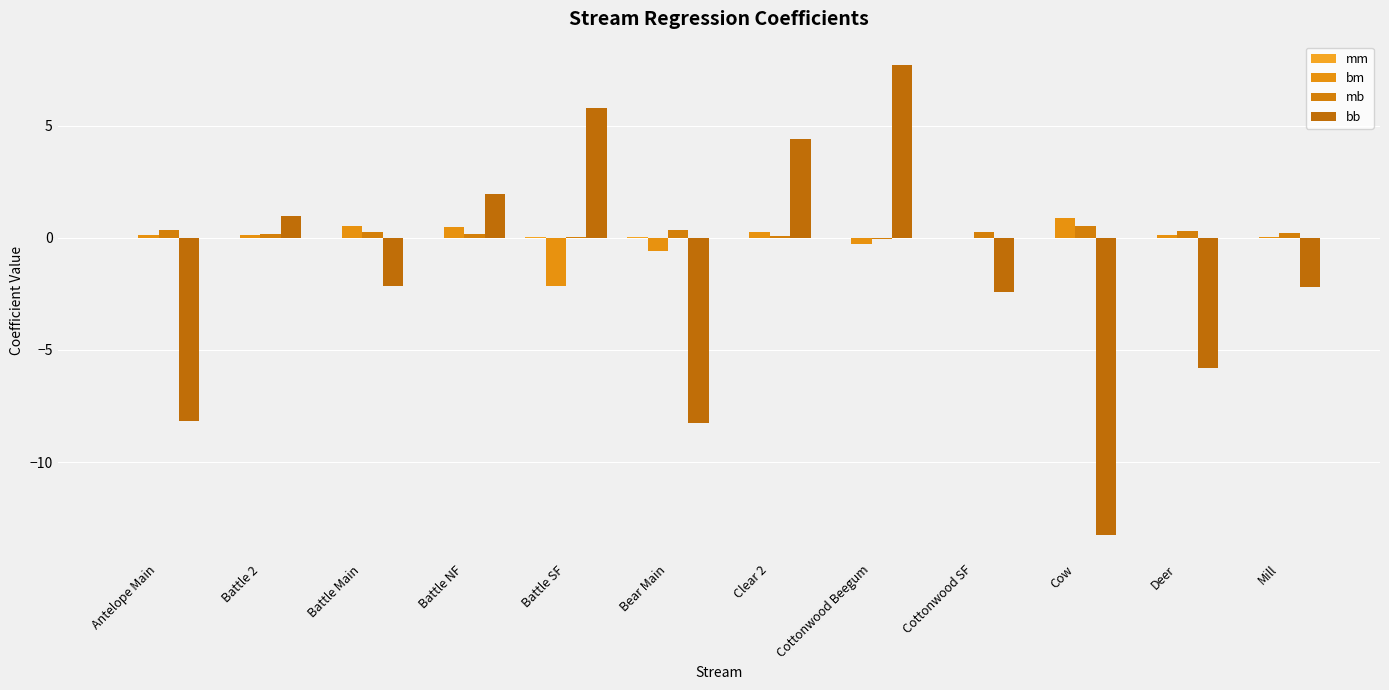

What position from the left is Antelope Main?

1